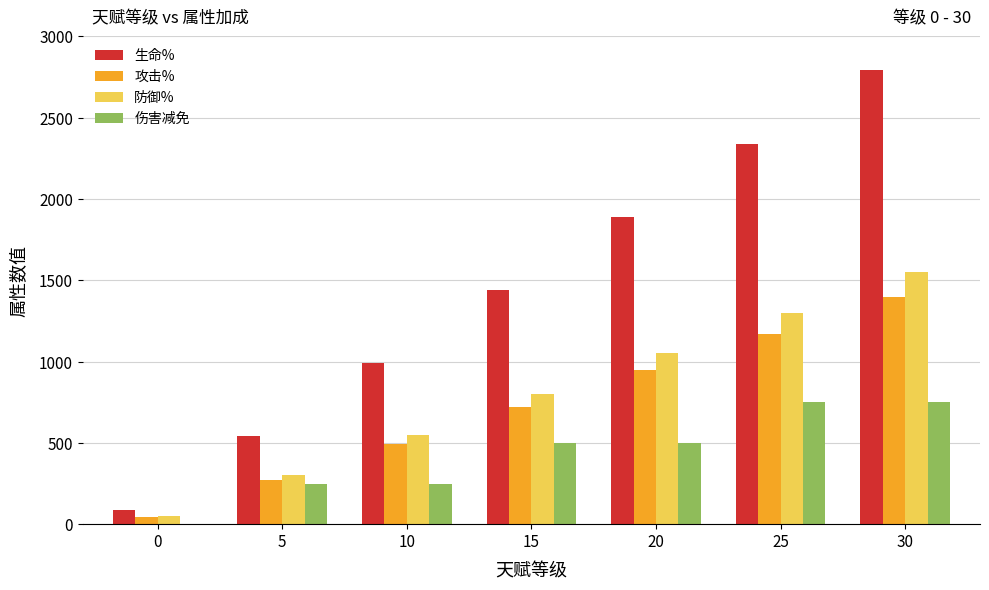

Reading left to right, what are all the values shown in this chart?

生命%: 0=90	5=540	10=990	15=1440	20=1890	25=2340	30=2790
攻击%: 0=45	5=270	10=495	15=720	20=945	25=1170	30=1395
防御%: 0=50	5=300	10=550	15=800	20=1050	25=1300	30=1550
伤害减免: 0=0	5=250	10=250	15=500	20=500	25=750	30=750